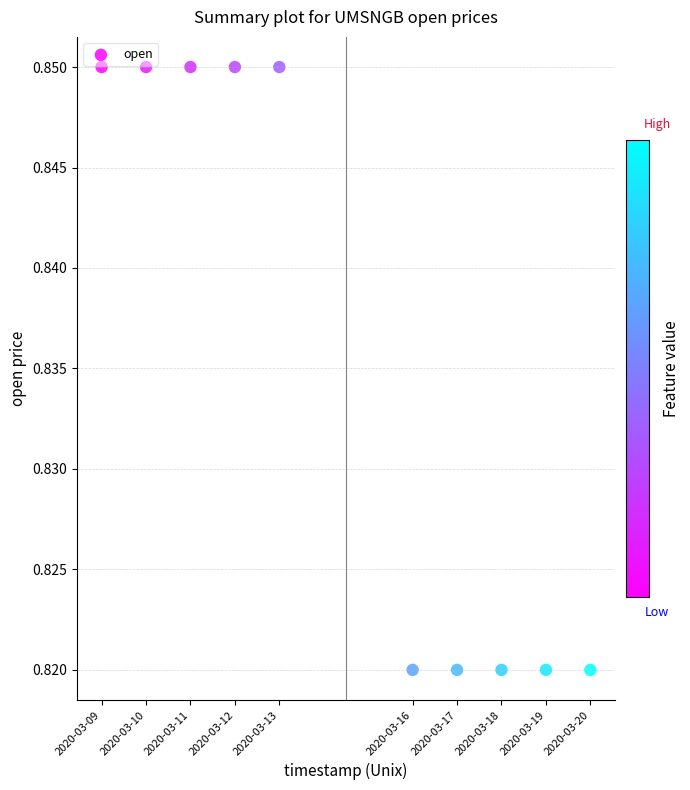

What is the range of X values (max minus min)?

950400.0